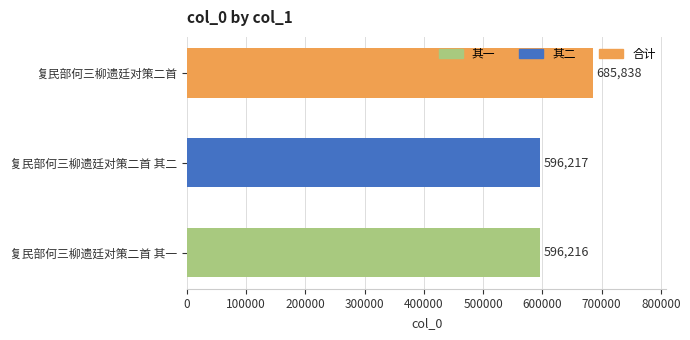

How many bars are there in total?

3